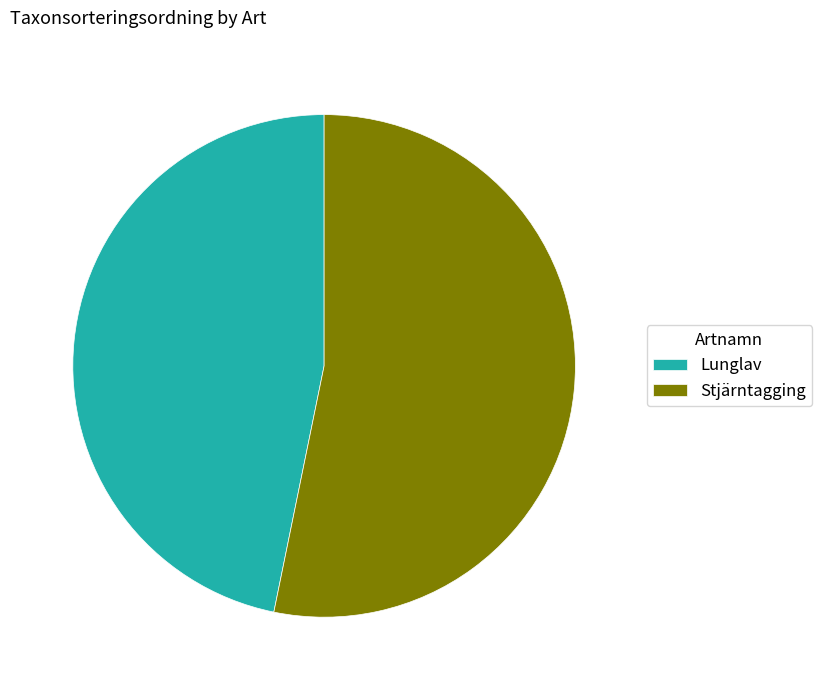

Is it true that Stjärntagging is 65% of the pie?

False